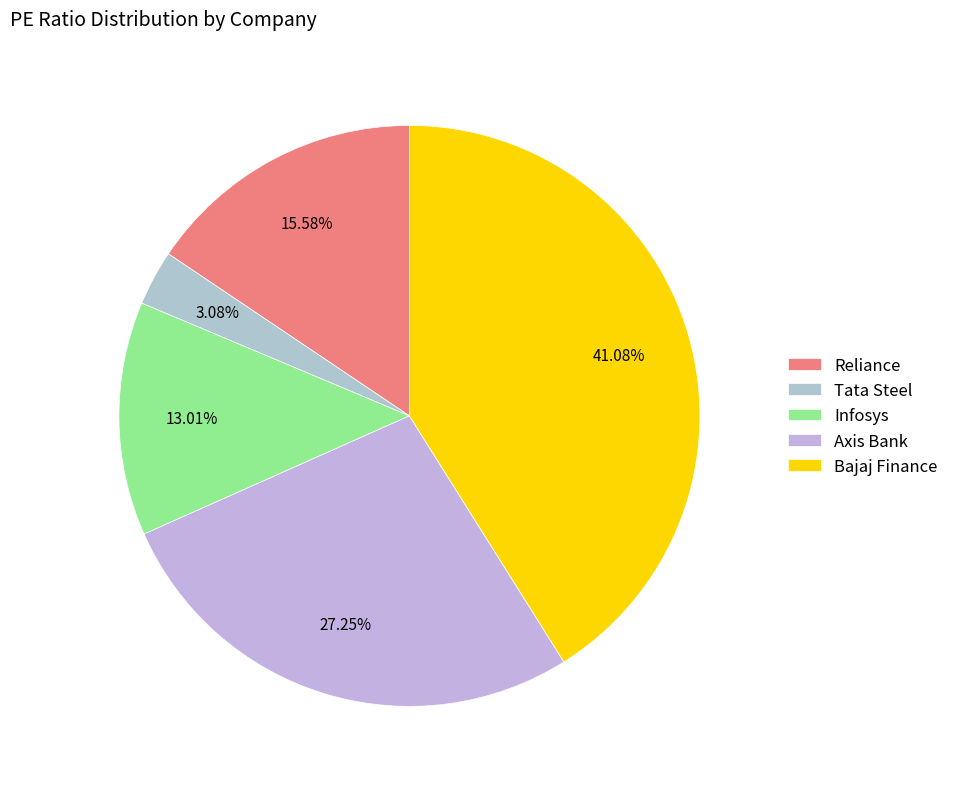

Which has a higher value, Infosys or Tata Steel?

Infosys